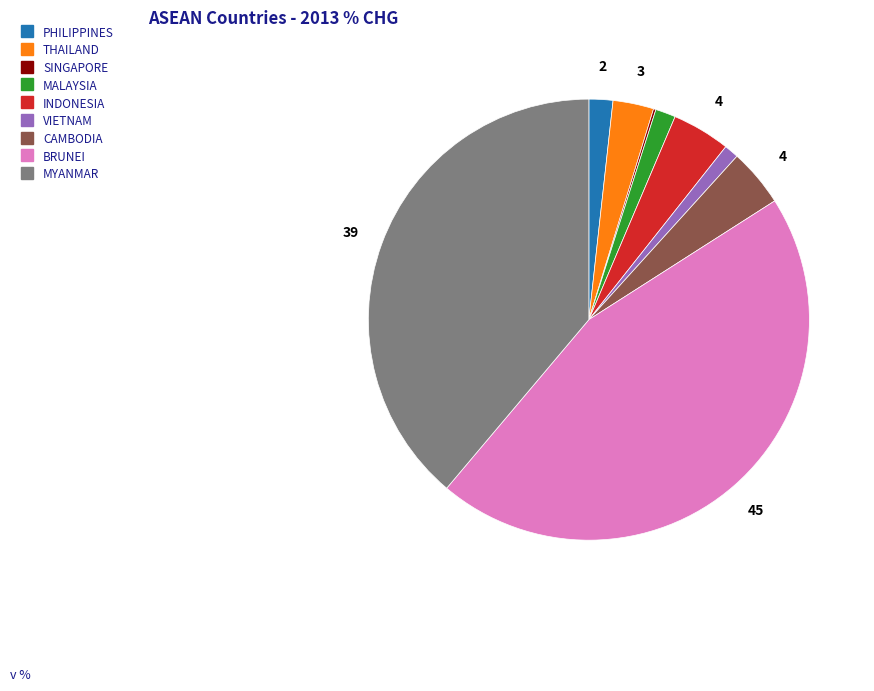

Between THAILAND and MALAYSIA, which is larger?

THAILAND